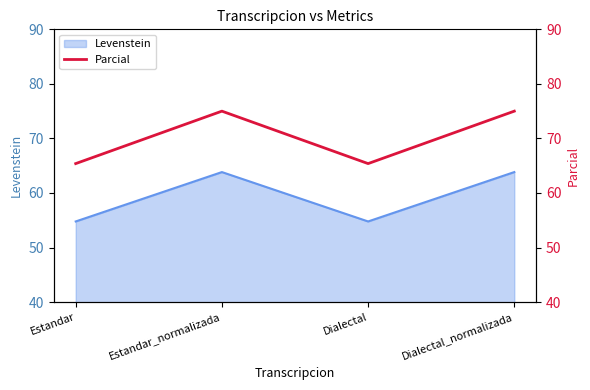

Is it true that Levenstein equals 29.8 at Dialectal?

False